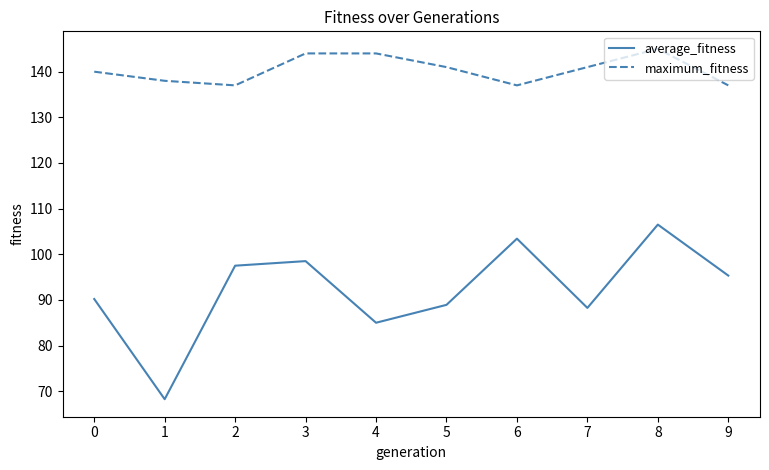

What is the difference between the maximum_fitness values at 0 and 9?

3.0